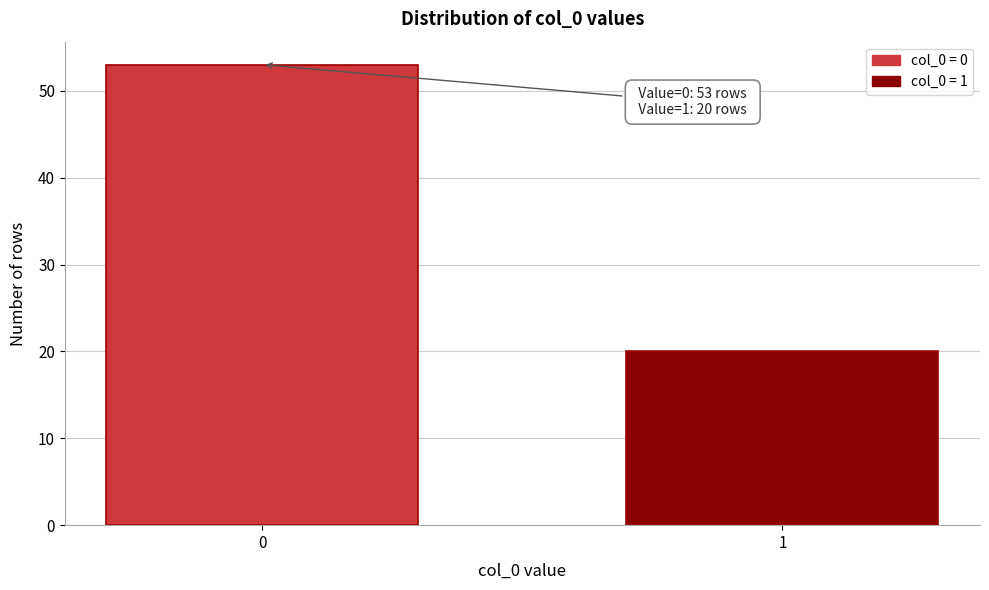

Reading left to right, what are all the values shown in this chart?

53	20